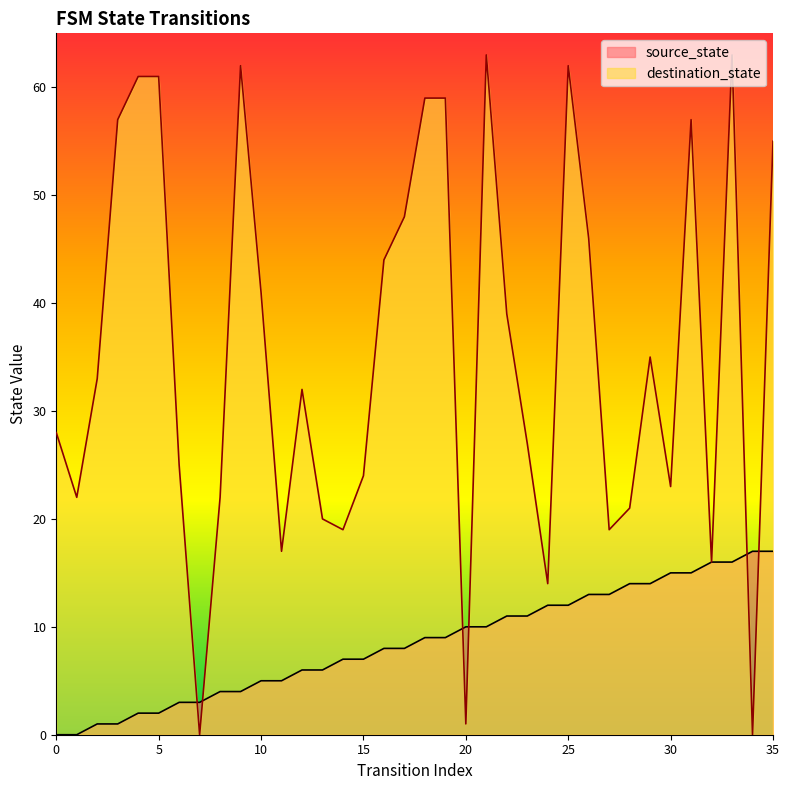

At which category is the sum across all series the highest?

33